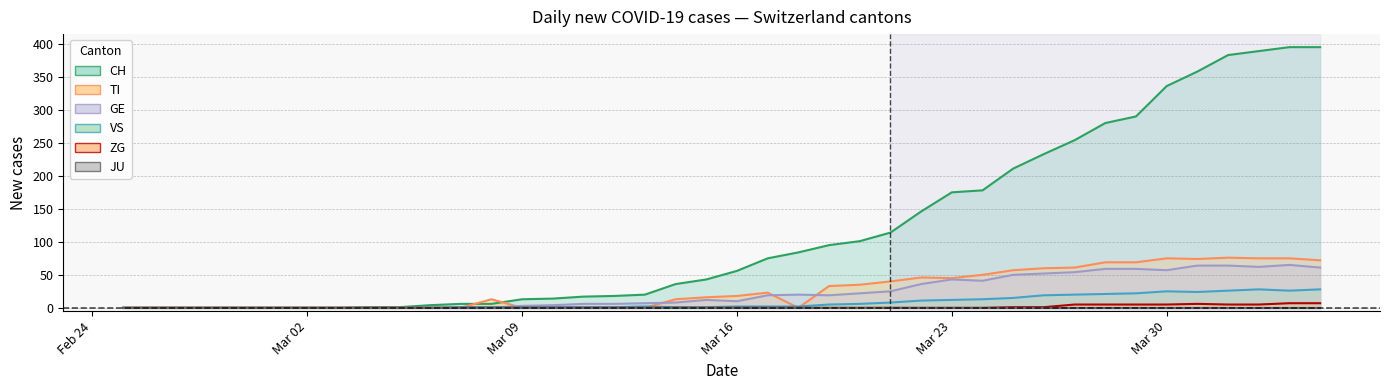

Does the chart display data point markers on the line(s)?

No